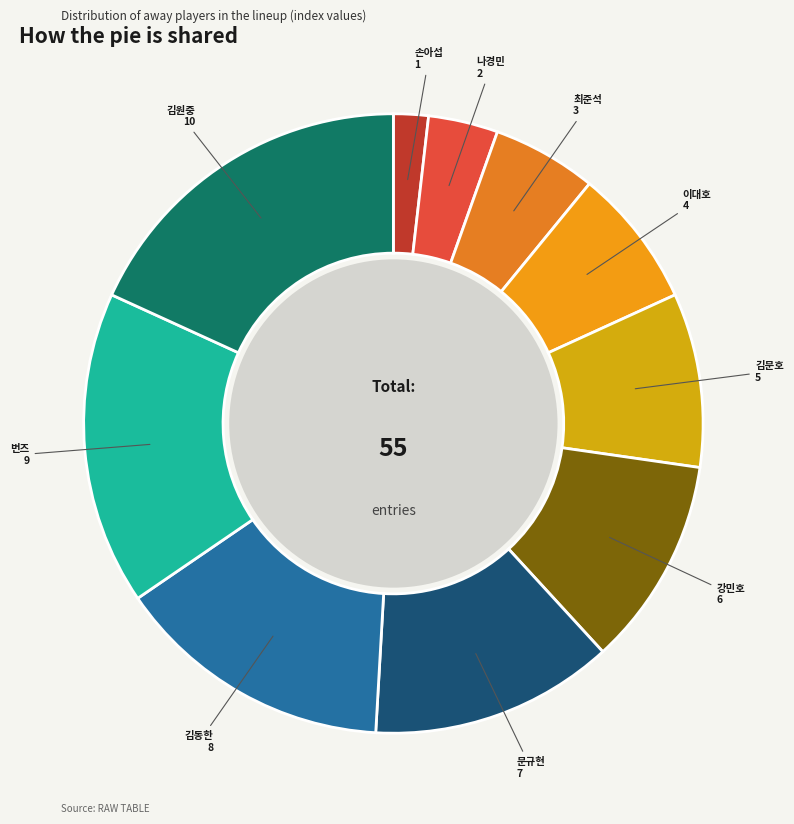

Do 강민호 and 번즈 together represent more than half of the pie?

No